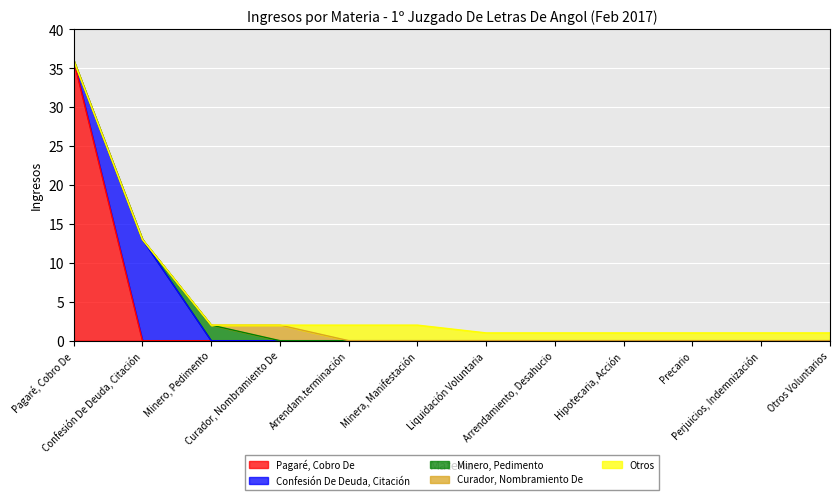

True or false: Otros has more than 2 points higher than both neighbors.

False